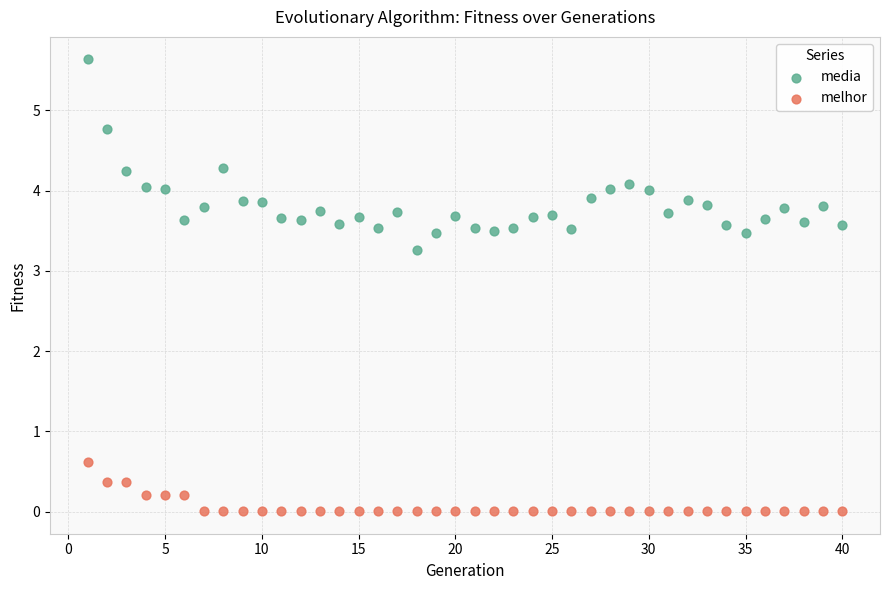

Which series reaches the maximum Y coordinate?

media